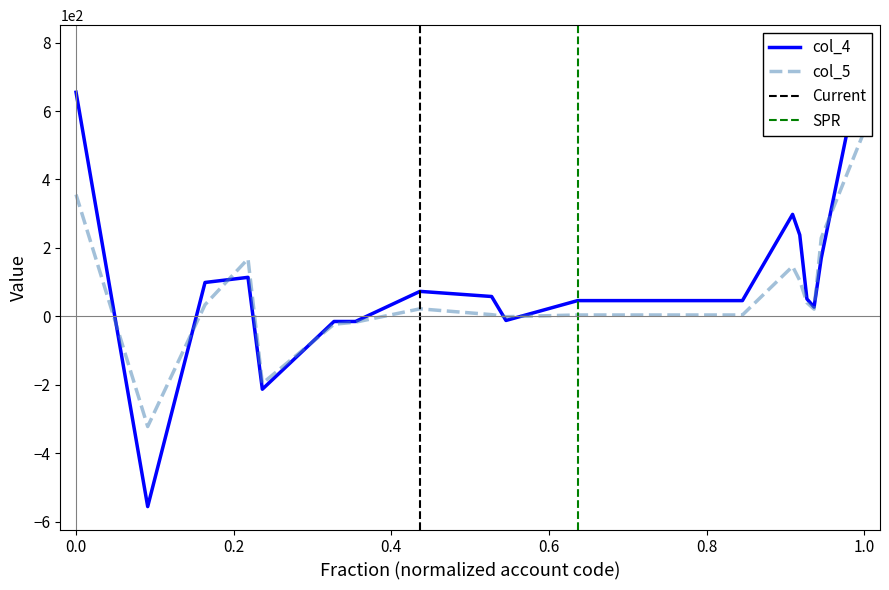

Reading left to right, list all the values displayed in this chart.

col_4: 655	-556	99	114	-213	-15	-15	73	58	-12	46	46	298	238	51	27	170	784
col_5: 356	-322	34	168	-196	-23	-17	22	5	-1	4	4	146	105	40	21	229	541